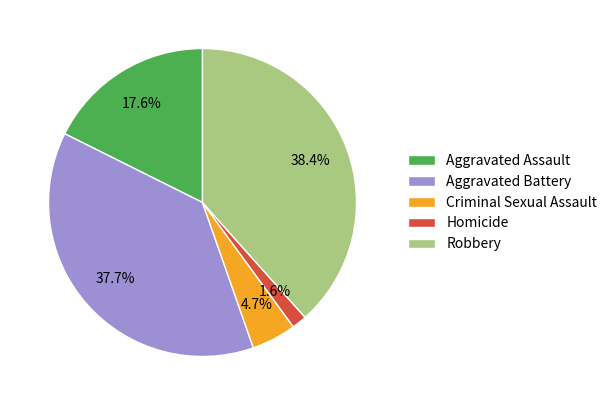

Is there a majority slice in this chart?

No